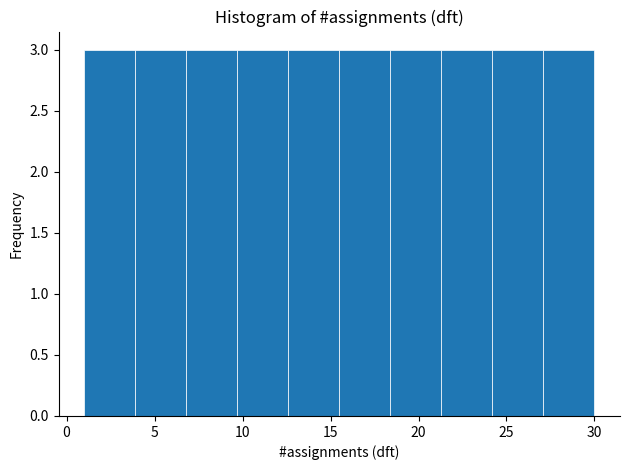

Reading left to right, list every bar in this chart as the range it spans on the x-axis followed by its height. Neither the bar edges nor the heights are printed on the chart, so give them approximately, as read against the axes.

1.0 to 3.9: 3
3.9 to 6.8: 3
6.8 to 9.7: 3
9.7 to 12.6: 3
12.6 to 15.5: 3
15.5 to 18.4: 3
18.4 to 21.3: 3
21.3 to 24.2: 3
24.2 to 27.1: 3
27.1 to 30.0: 3